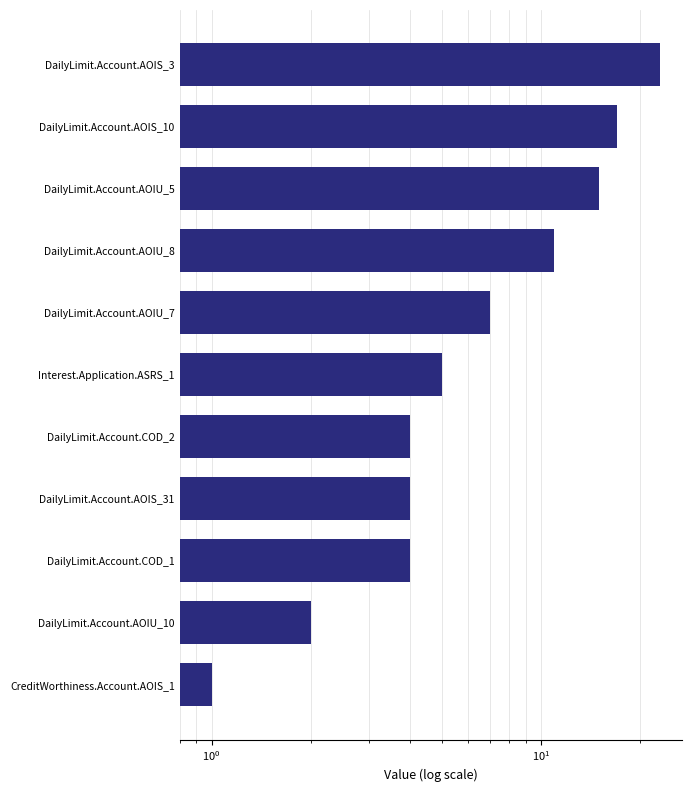

The chart shows a value of 11 at DailyLimit.Account.AOIU_8. True or false?

True